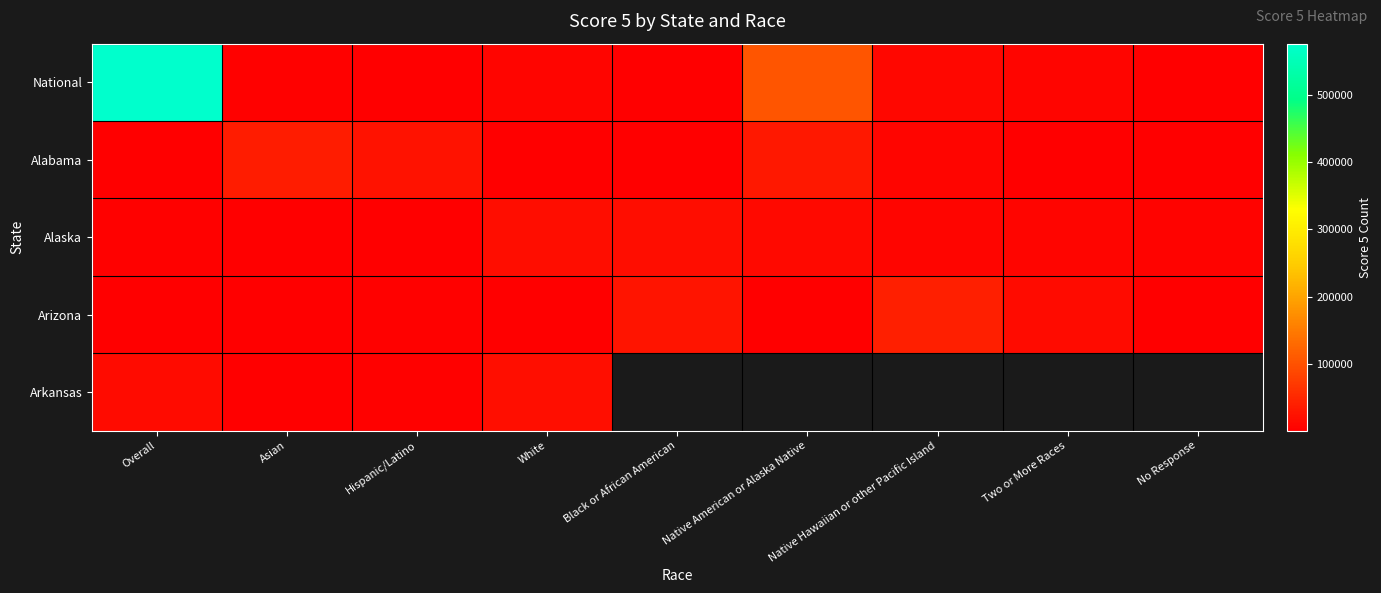

Which series has the largest total across all categories?

National